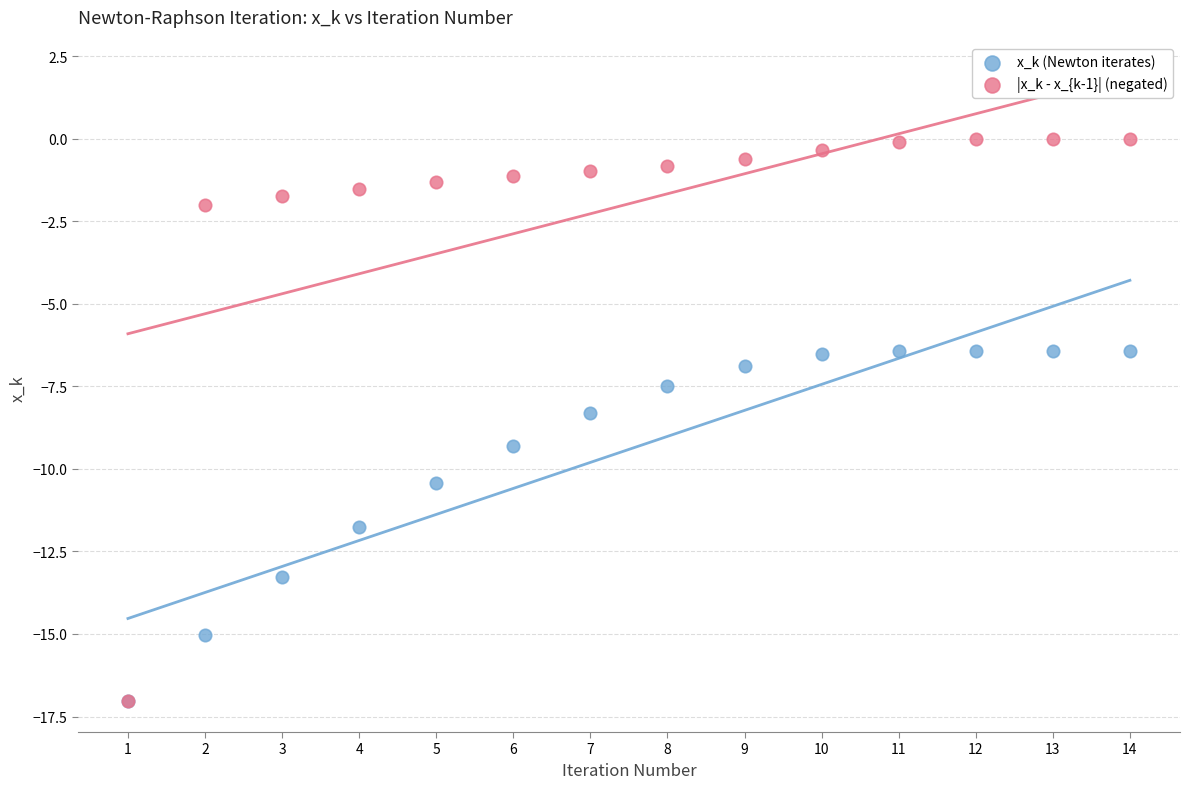

What are all the series names shown in the legend?

x_k (Newton iterates), |x_k - x_{k-1}| (negated)